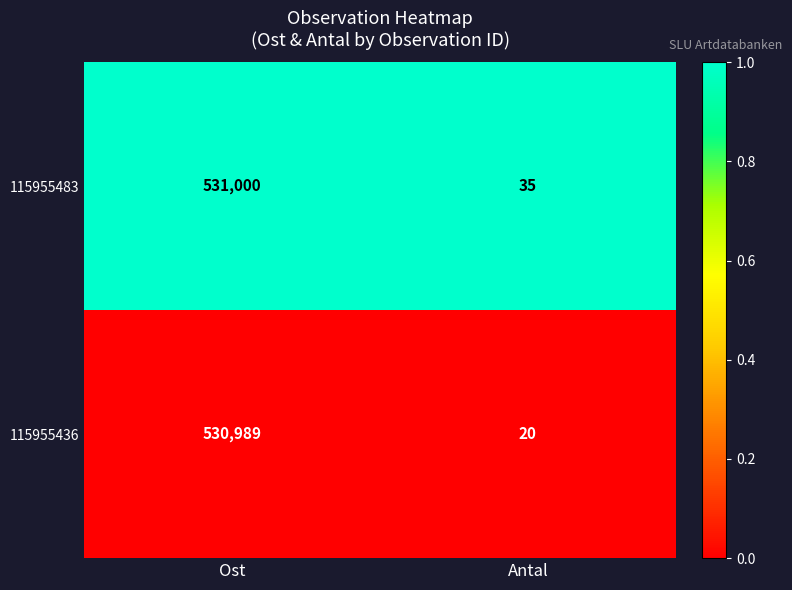

Reading left to right, extract all data points from this chart.

115955483: Ost=531000	Antal=35
115955436: Ost=530989	Antal=20